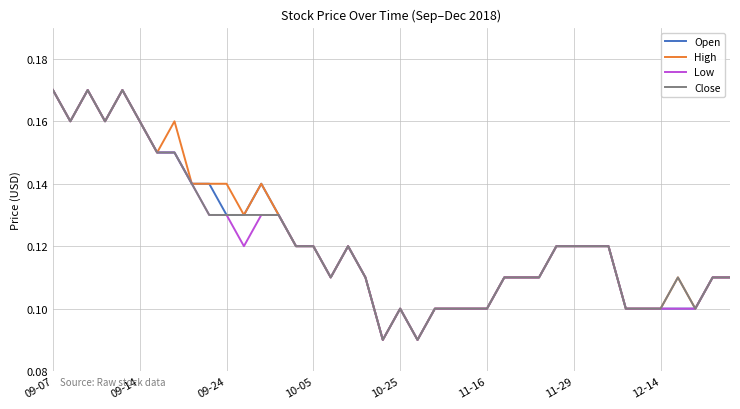

What are all the series names shown in the legend?

Open, High, Low, Close